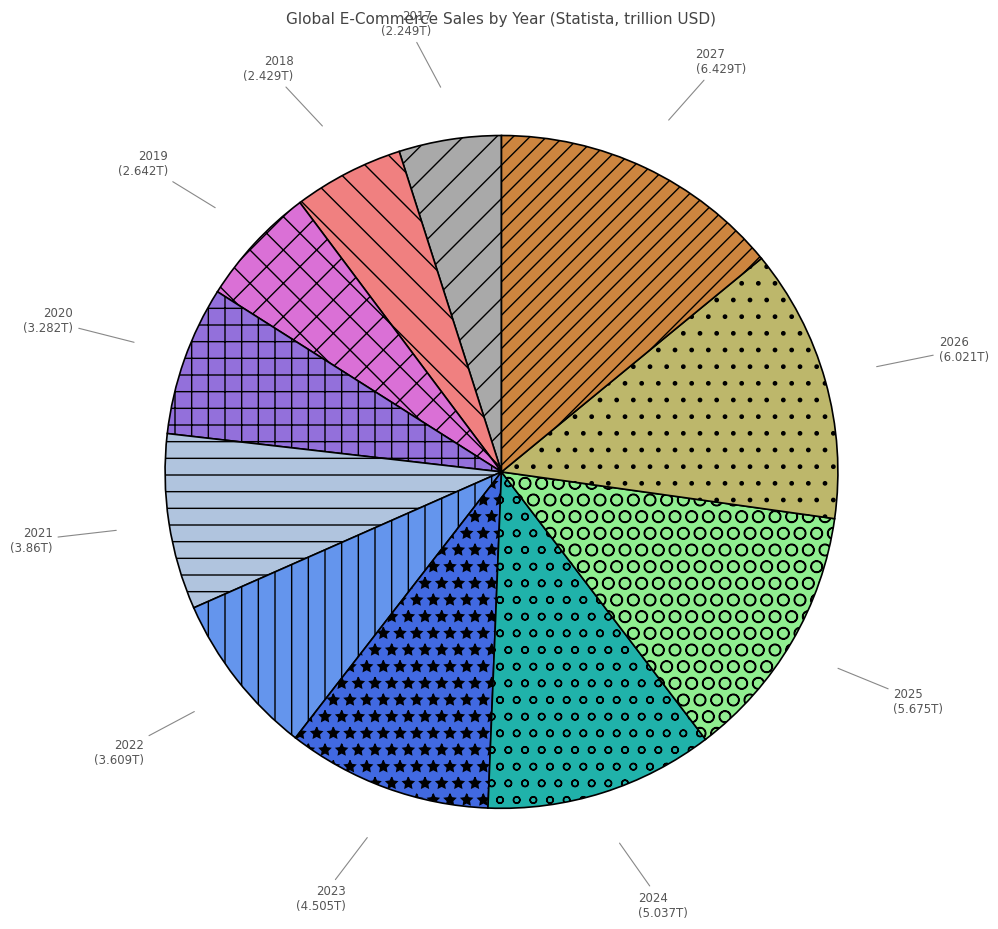

Combined, do 2020 and 2027 account for over 50%?

No